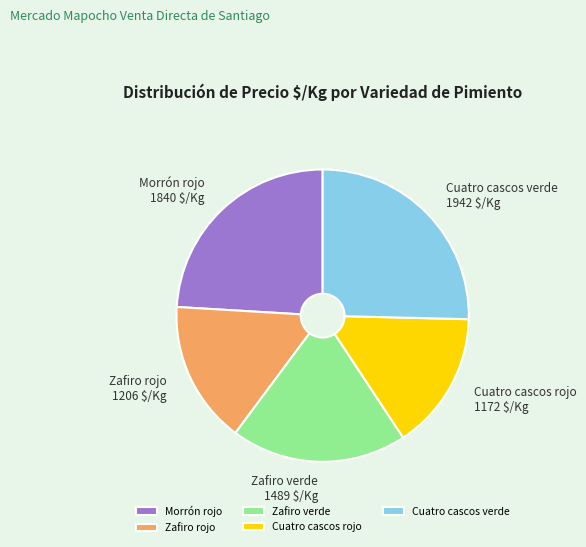

Approximately how many times larger is the value at Zafiro rojo compared to Morrón rojo?

0.7